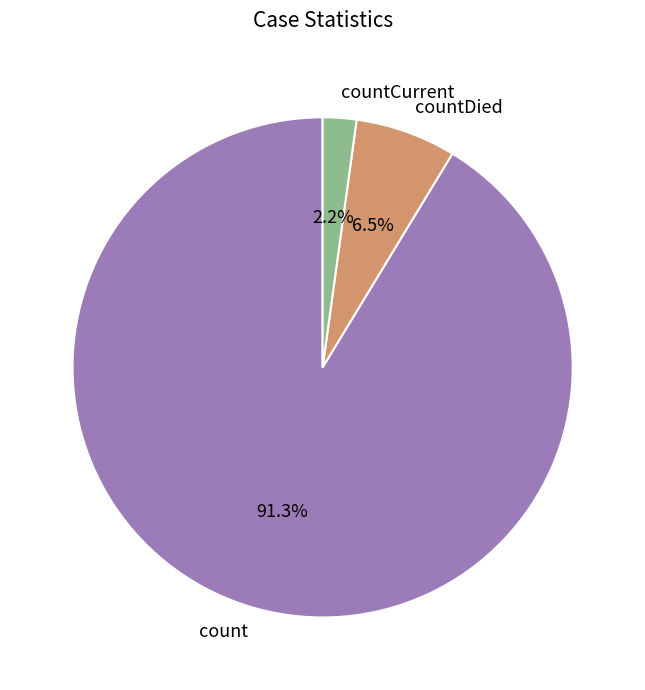

Is it true that countDied is 1% of the pie?

False